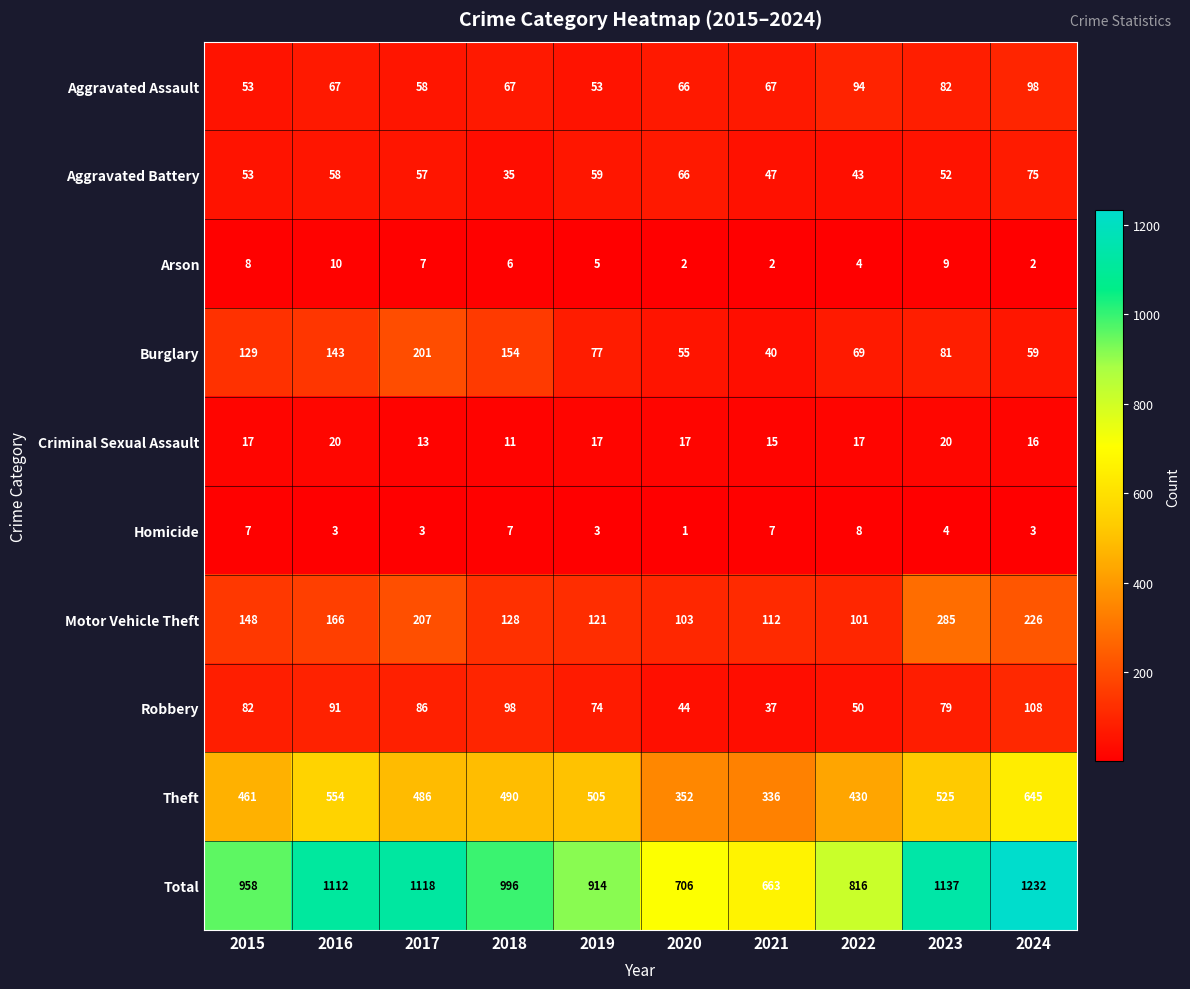

What is the average value of the Criminal Sexual Assault series?

16